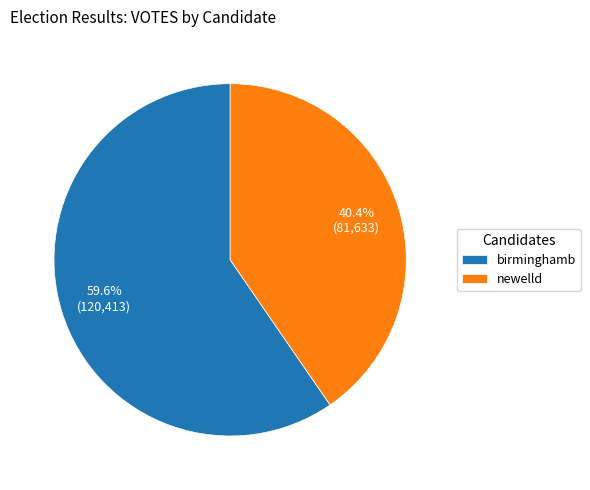

Does any single category account for the majority?

Yes